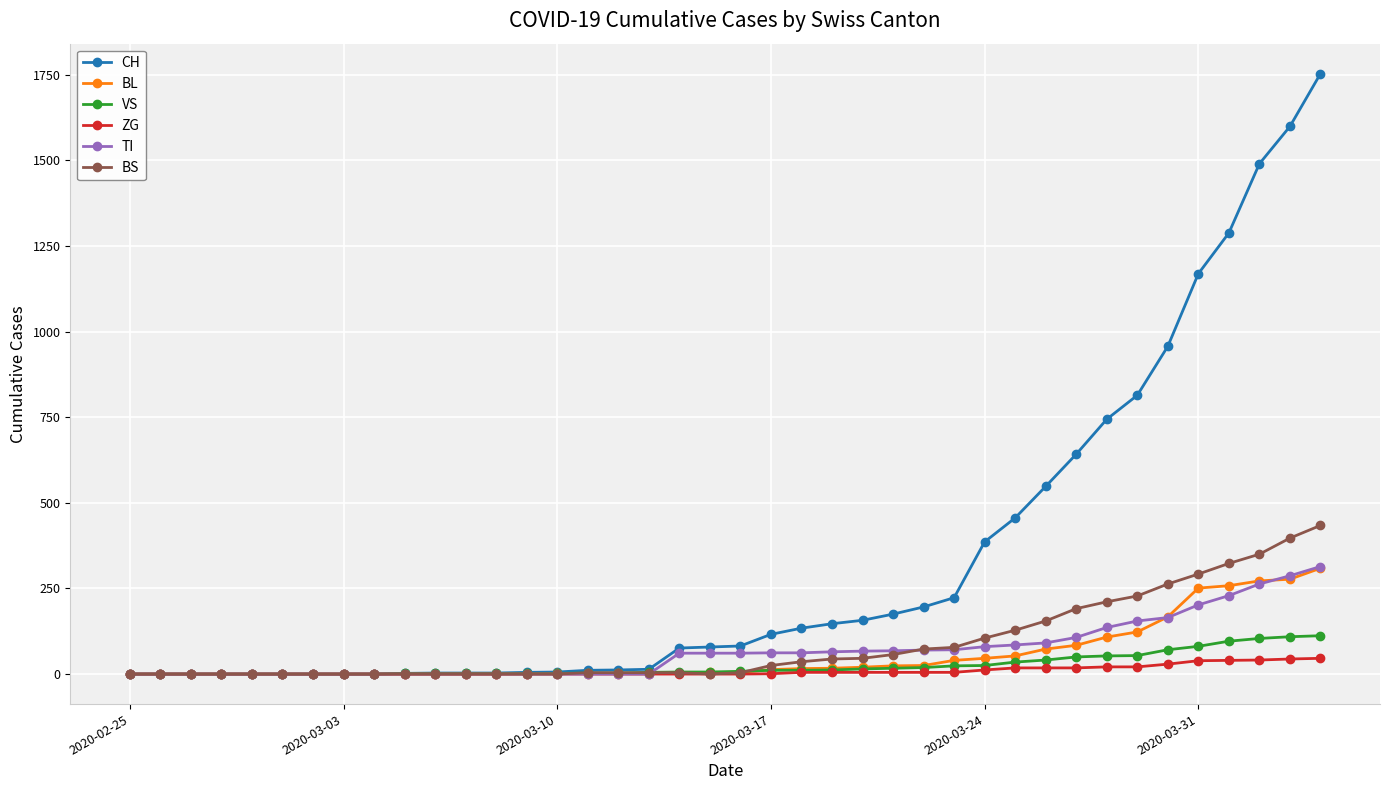

Which series has the largest total across all categories?

CH